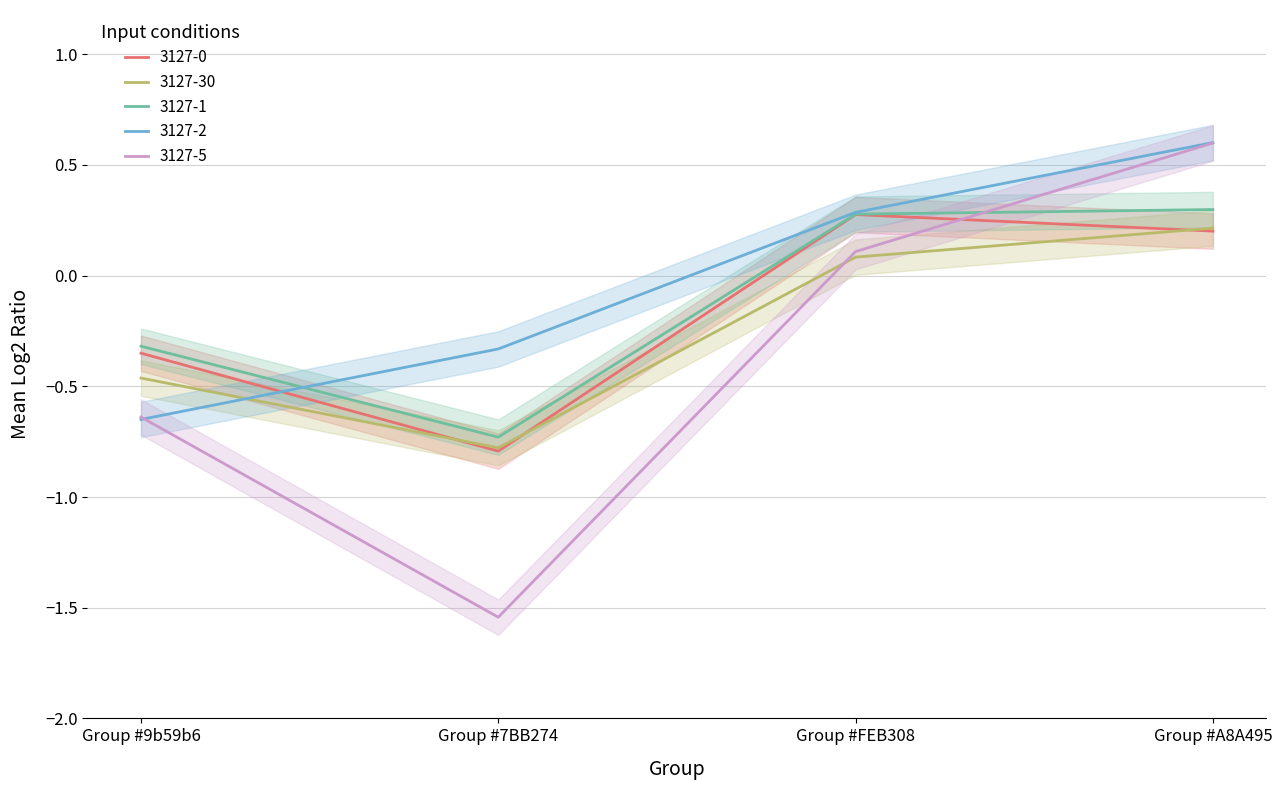

Rank the series by their maximum value, from lowest to highest.

3127-30, 3127-0, 3127-1, 3127-5, 3127-2